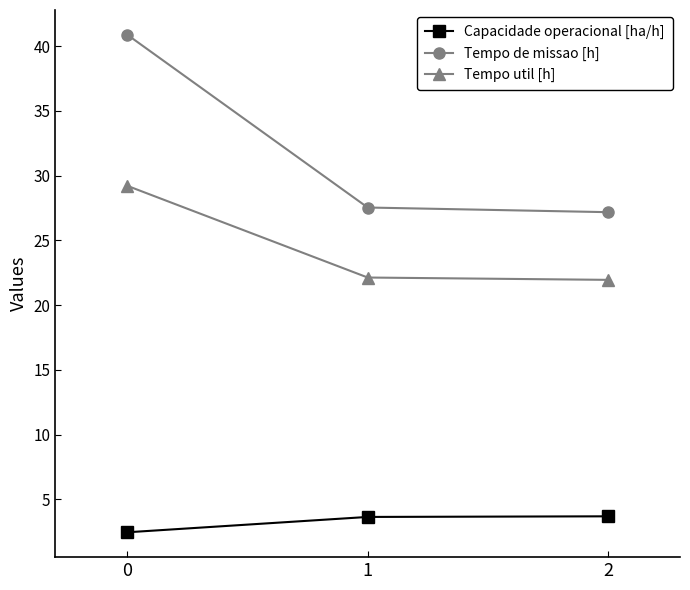

What is the maximum value for Tempo de missao [h]?

40.9